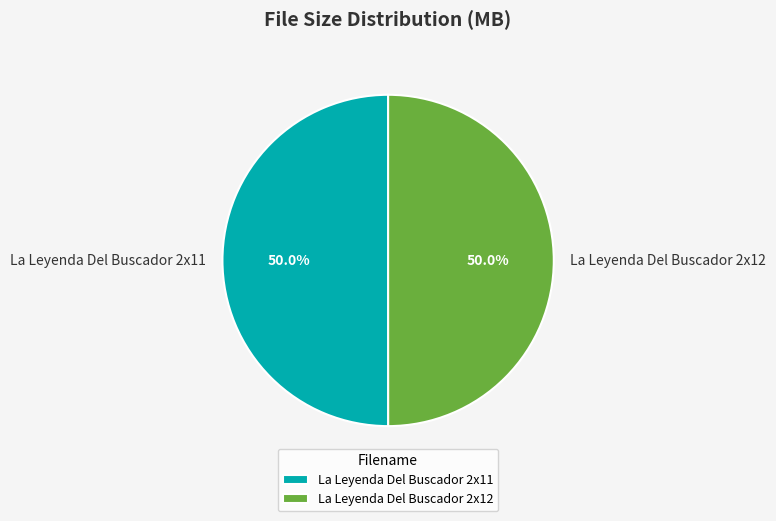

What portion of the pie excludes La Leyenda Del Buscador 2x11?

50.0%